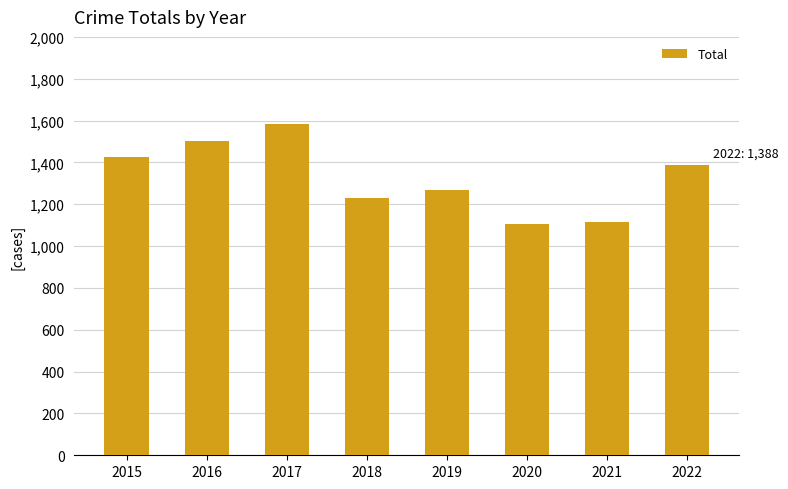

How many bars are there in total?

8